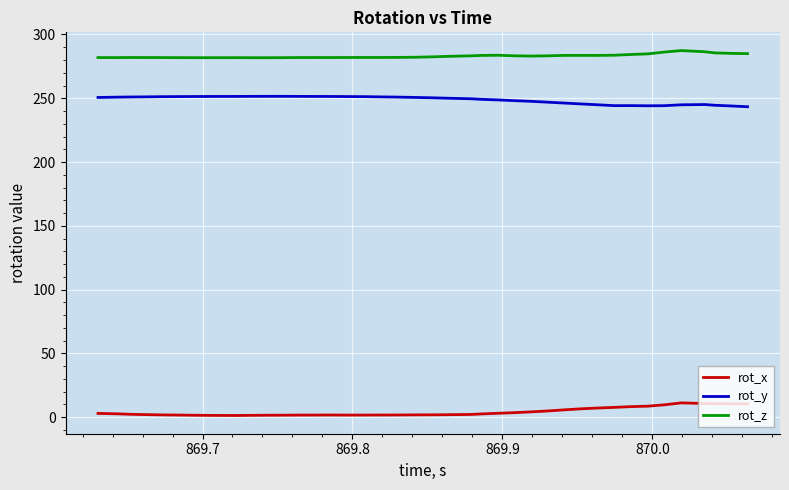

What is the highest value of the rot_x series?

11.2